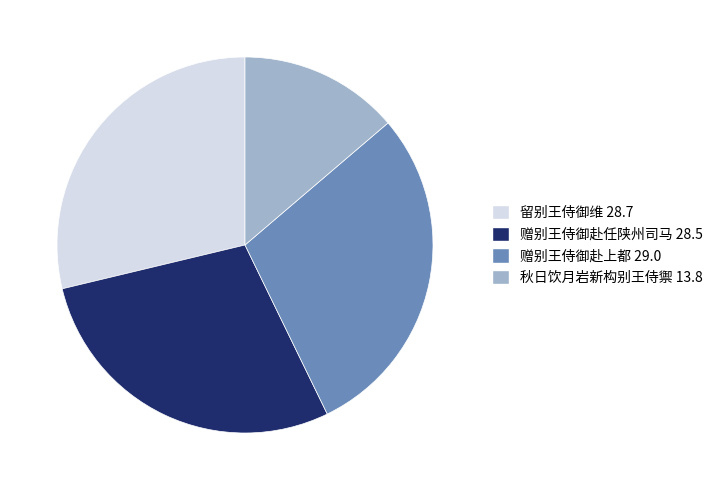

Is it true that 秋日饮月岩新构别王侍禦 is 14% of the pie?

True